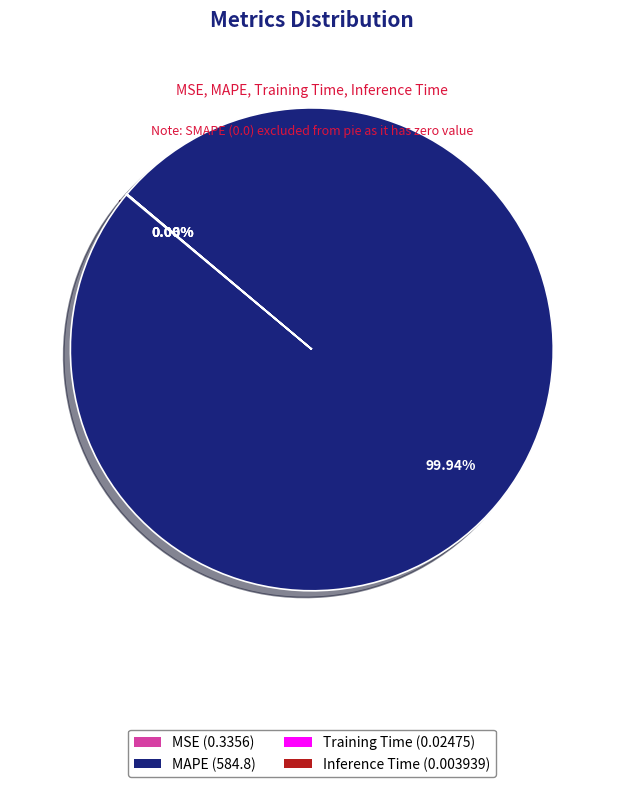

Which category accounts for the majority?

MAPE